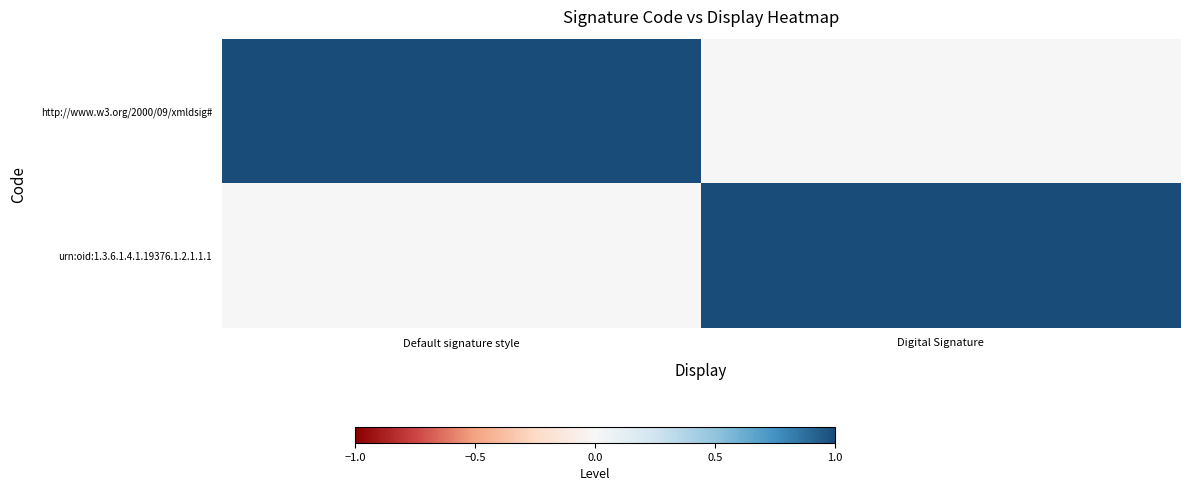

What is the maximum value shown in the chart?

1